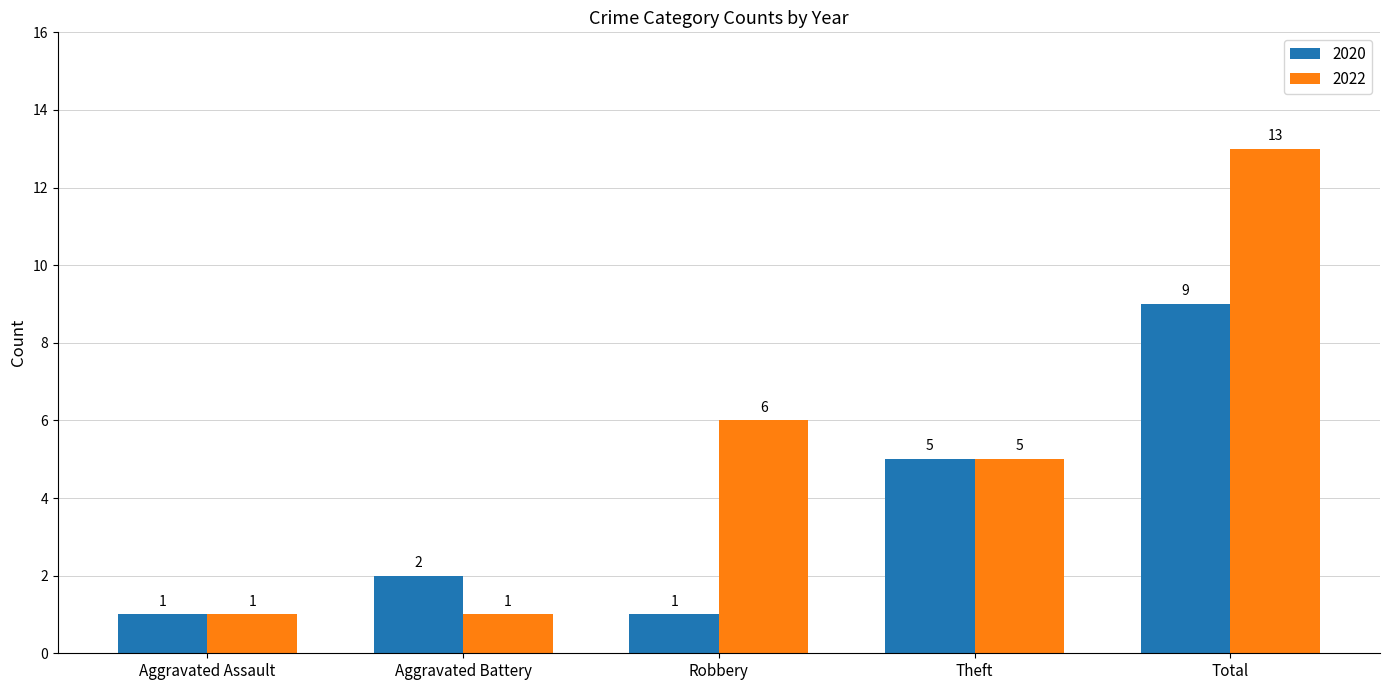

Reading left to right, extract all data points from this chart.

2020: Aggravated Assault=1	Aggravated Battery=2	Robbery=1	Theft=5	Total=9
2022: Aggravated Assault=1	Aggravated Battery=1	Robbery=6	Theft=5	Total=13